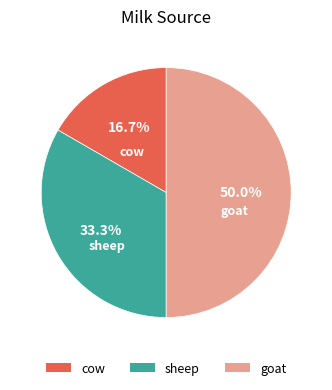

Approximately how many times larger is the value at cow compared to sheep?

0.5